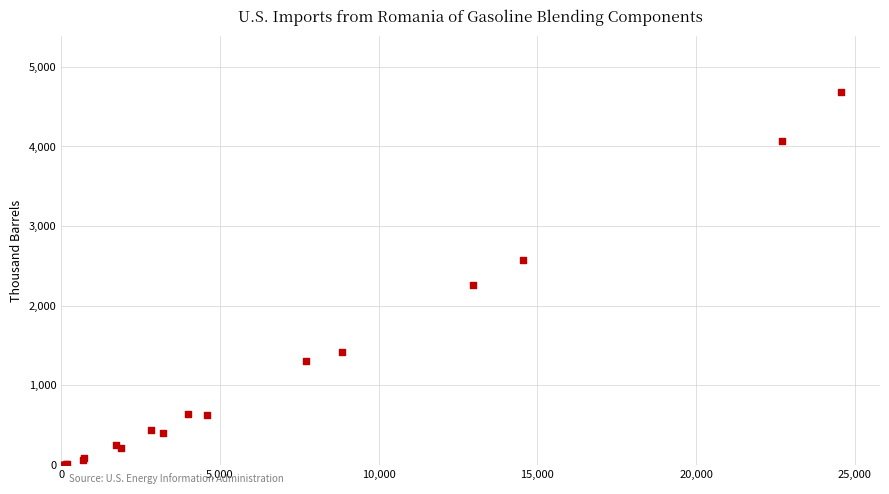

What Y value in the scatter plot is closest to 2341?

2261.5